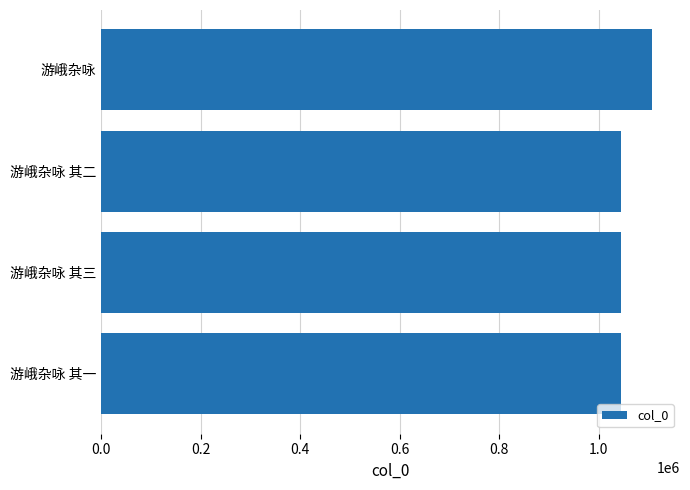

Is it true that the value at 游峨杂咏 其二 is 1043973?

True